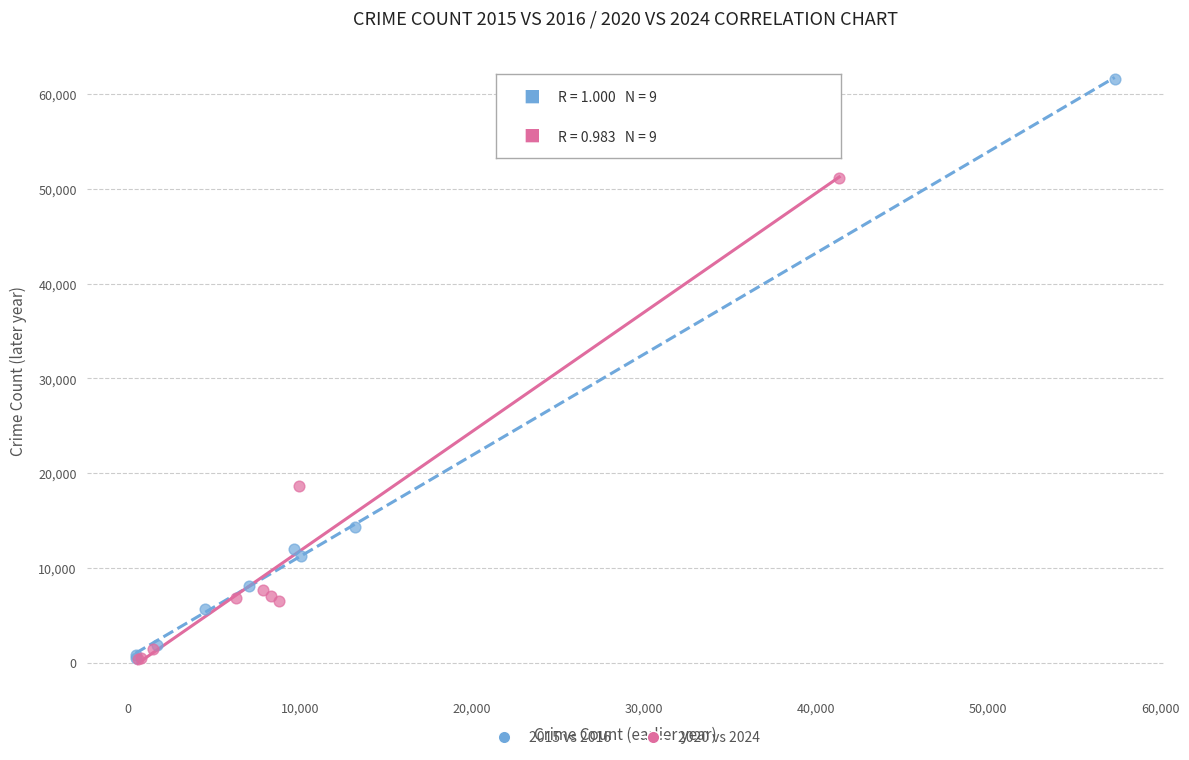

Which series reaches the maximum Y coordinate?

2015 vs 2016